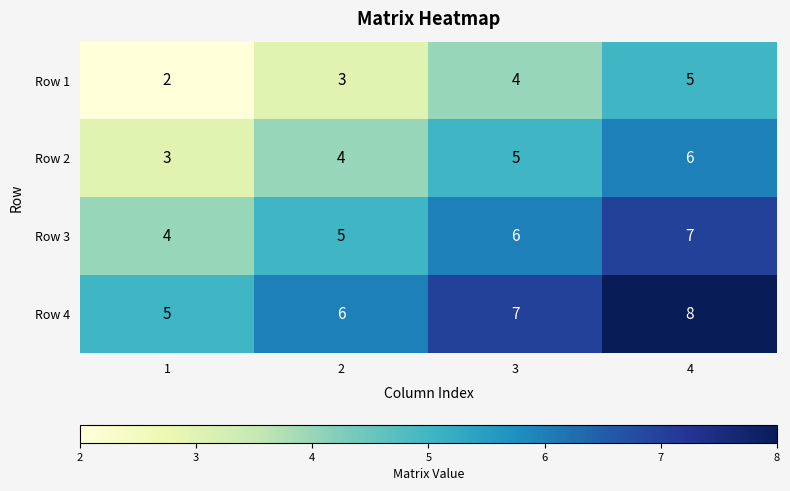

Is it true that Row 1 equals 5 at 4?

True